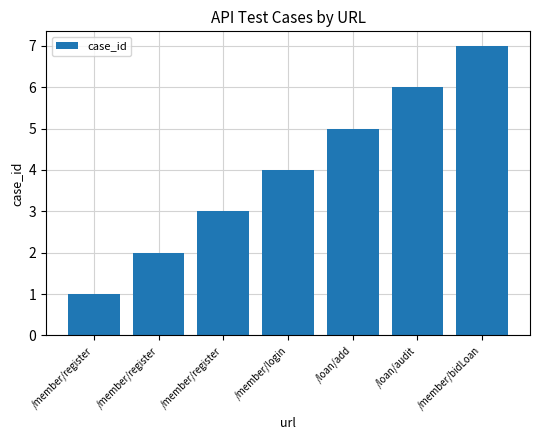

What is the minimum value shown in the chart?

1